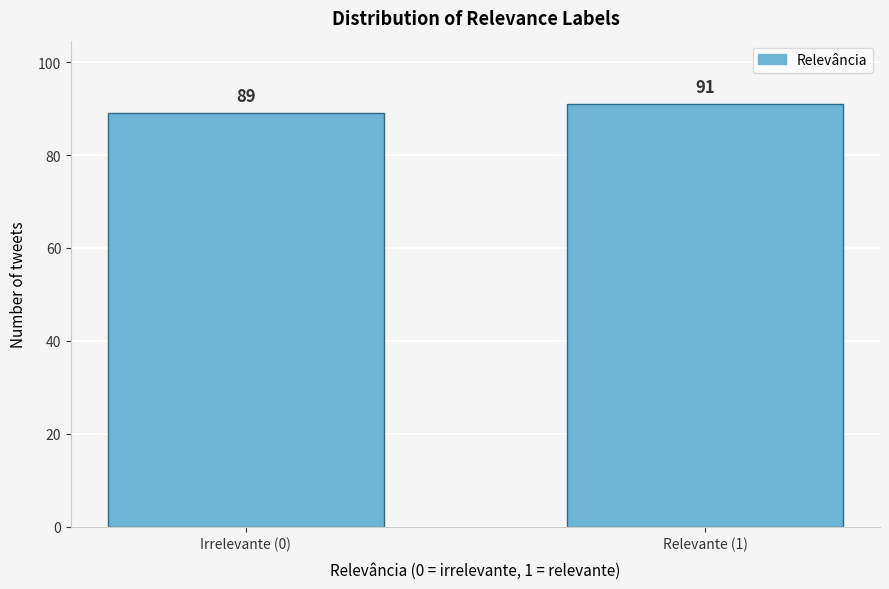

Reading right to left, transcribe all the data shown in this chart.

Relevante (1)=91	Irrelevante (0)=89